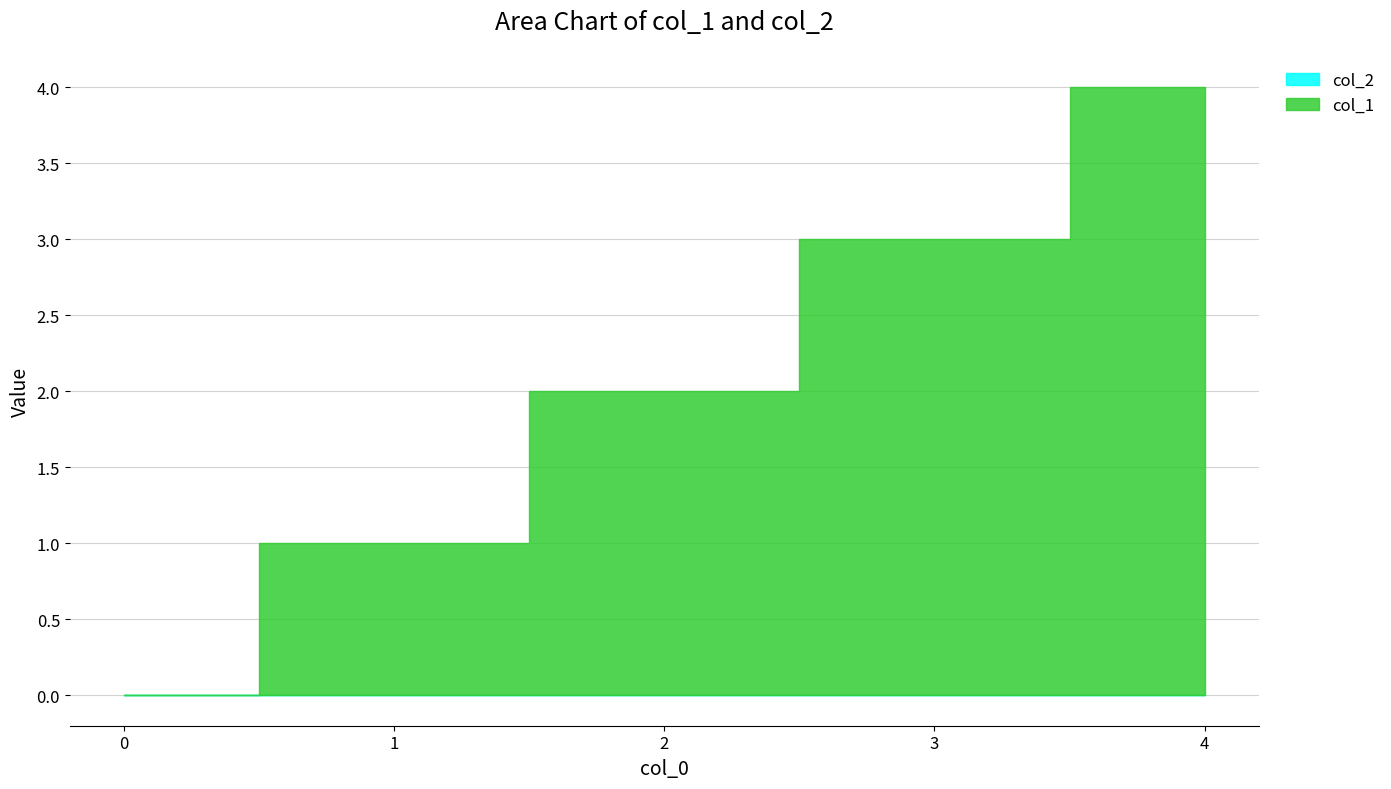

Reading left to right, what are all the values shown in this chart?

0	1	2	3	4